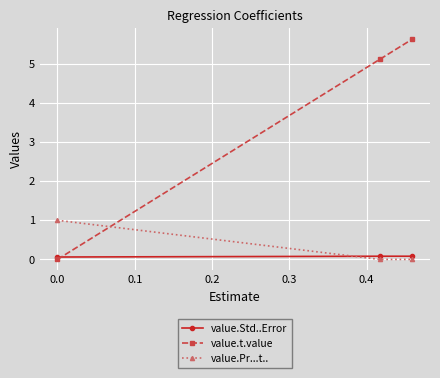

What is the greatest value displayed?

5.6